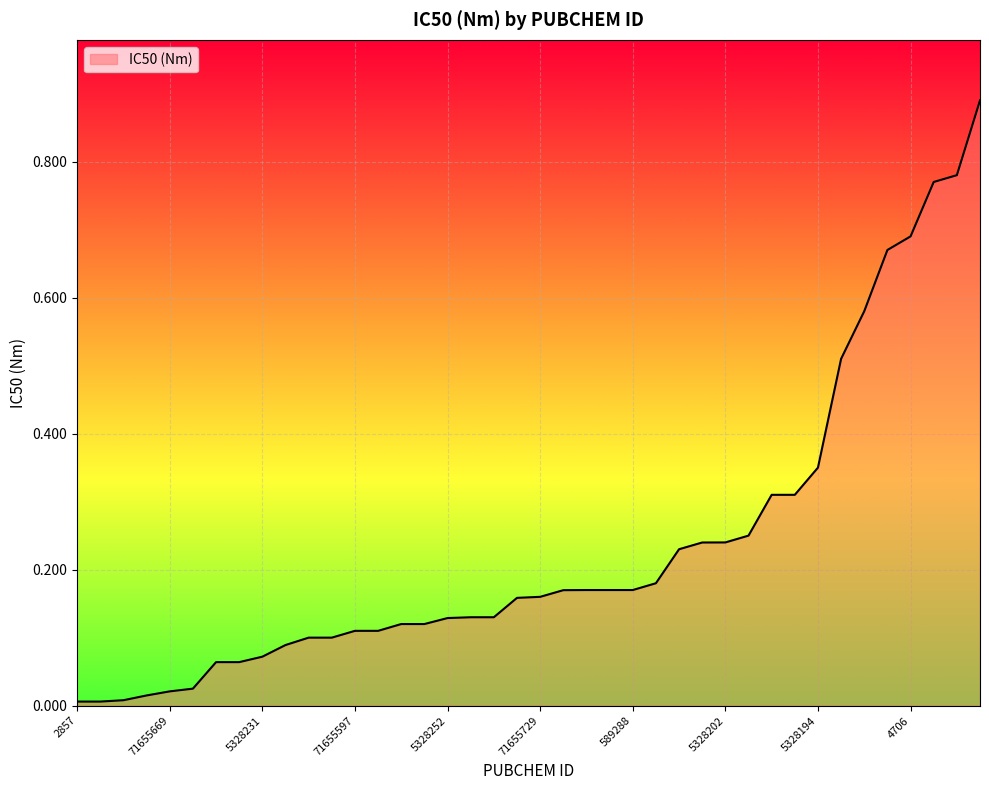

Where is the data nearest to the value 0?

2857